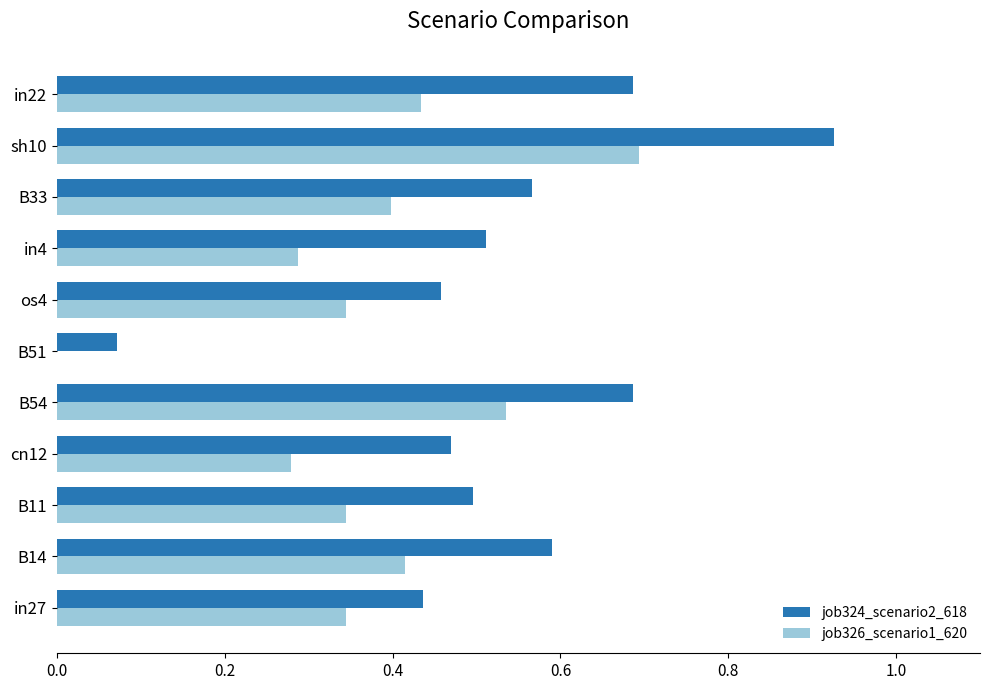

At which label does job324_scenario2_618 reach its peak?

sh10